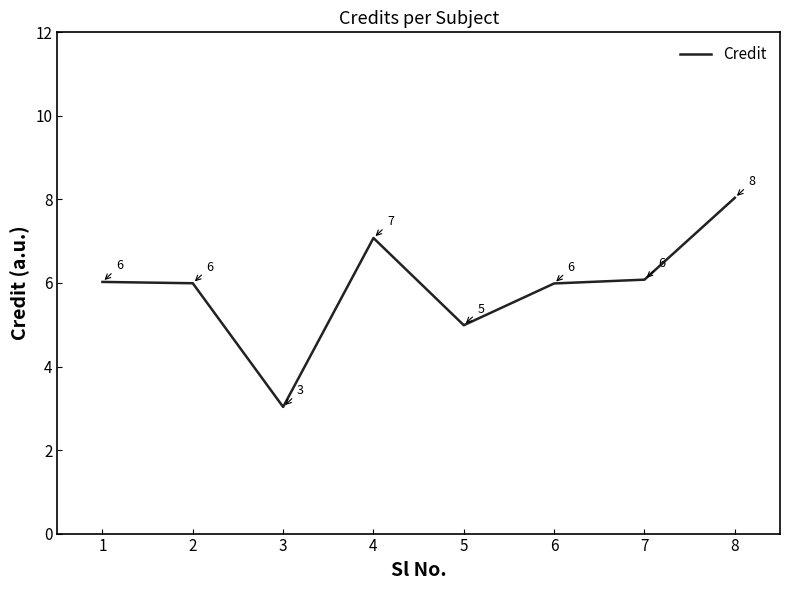

What is the change in value from 2 to 3?

-3.0